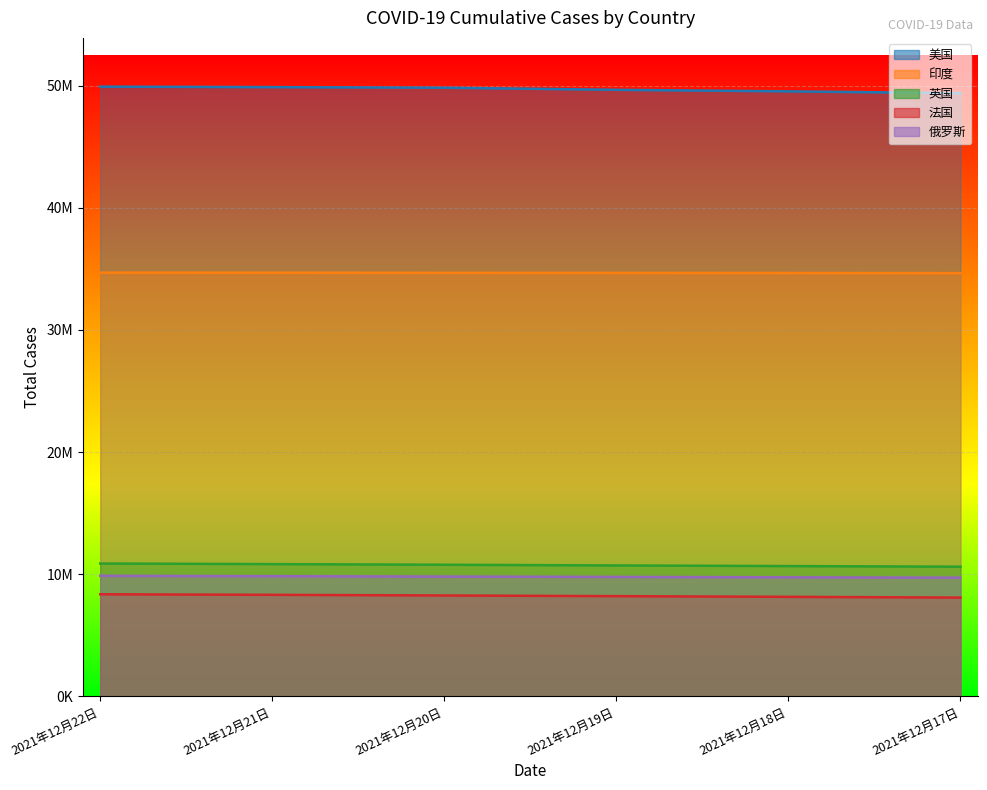

How many data points in 英国 are above 10780653?

2